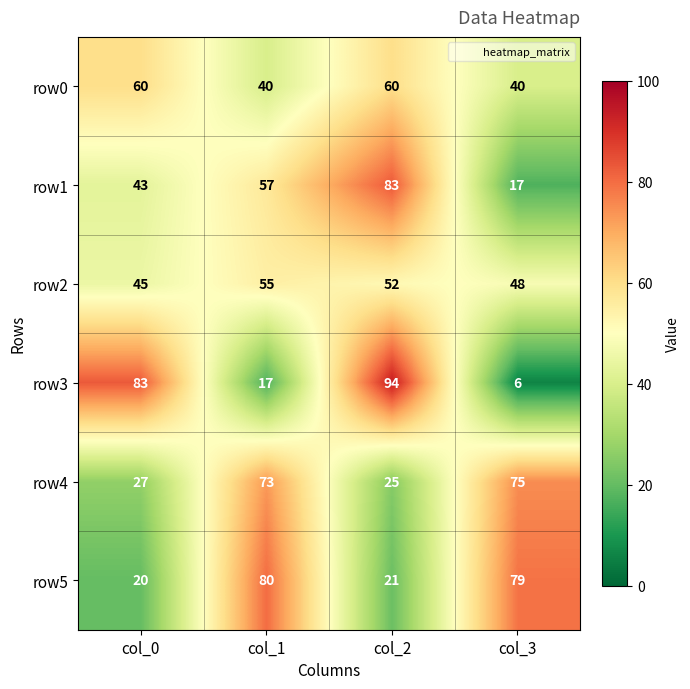

Rank the series by their maximum value, from lowest to highest.

row2, row0, row4, row5, row1, row3